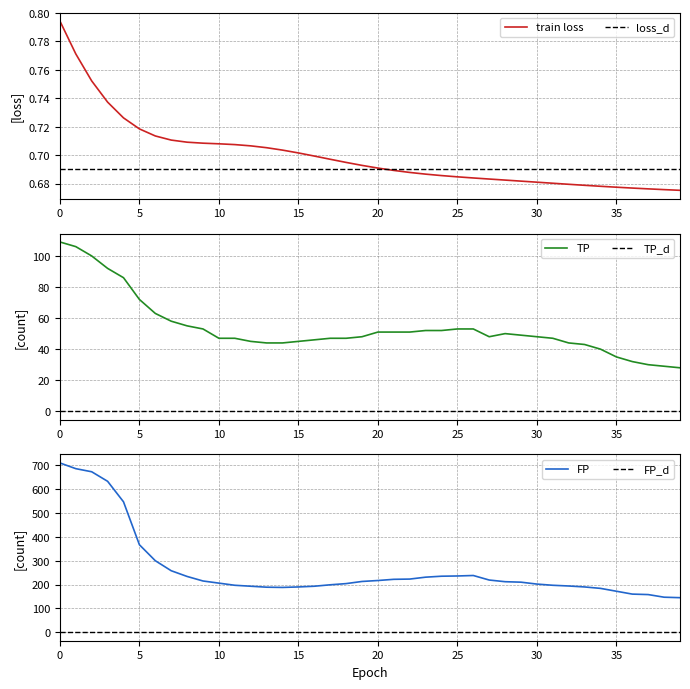

What is the minimum value for TP?

28